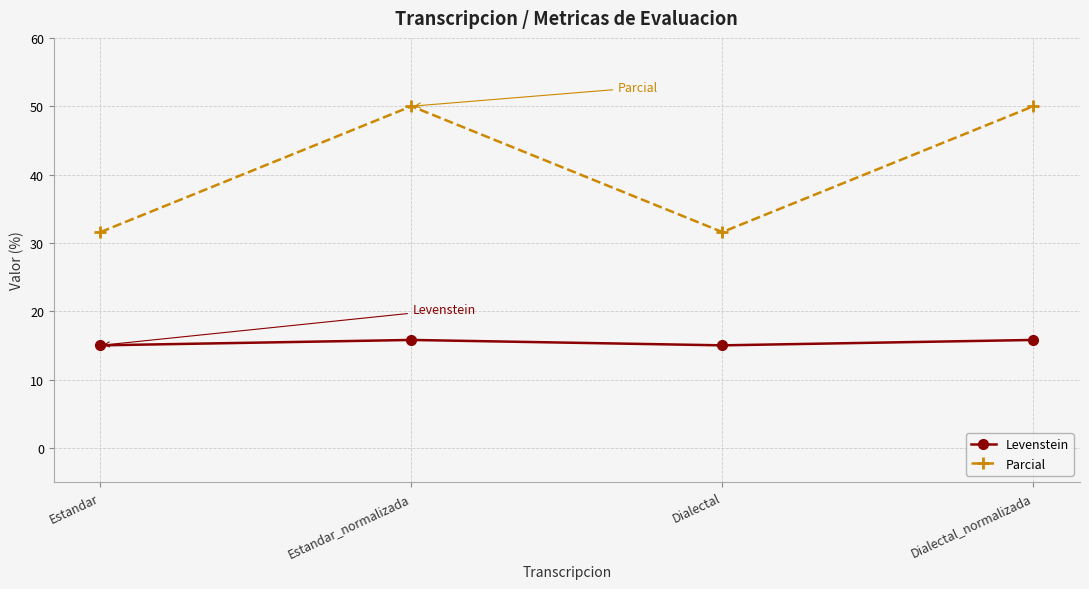

What is the average value of the Levenstein series?

15.4